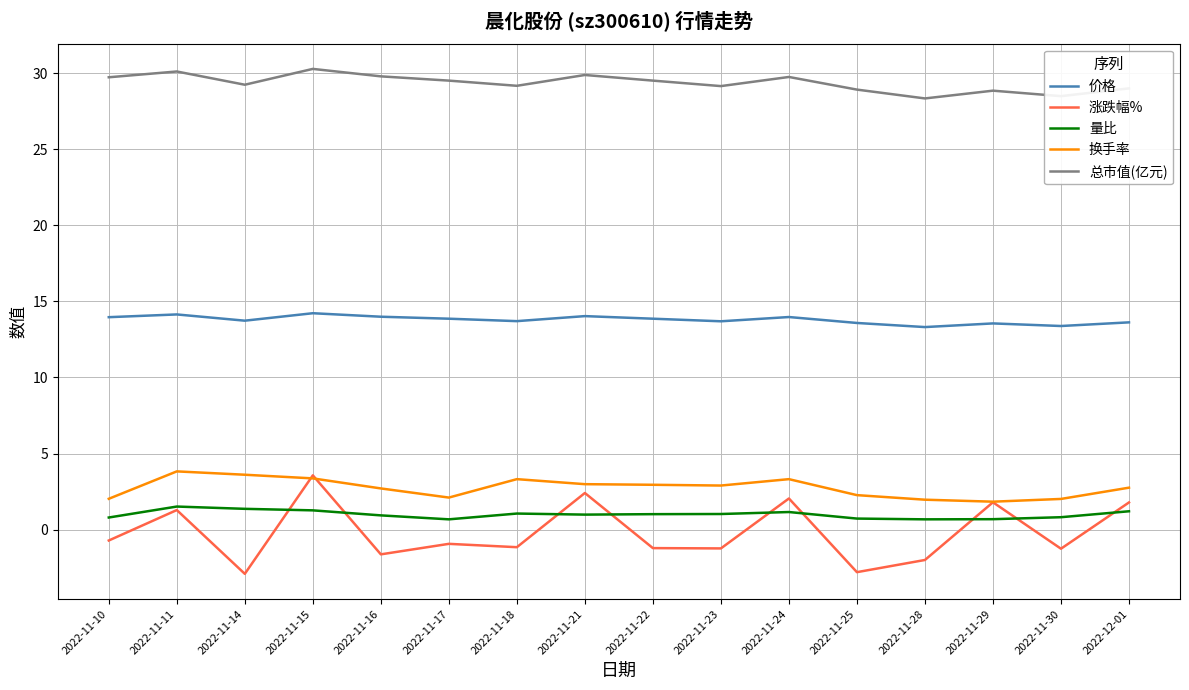

Where is the first local maximum for 总市值(亿元)?

2022-11-11